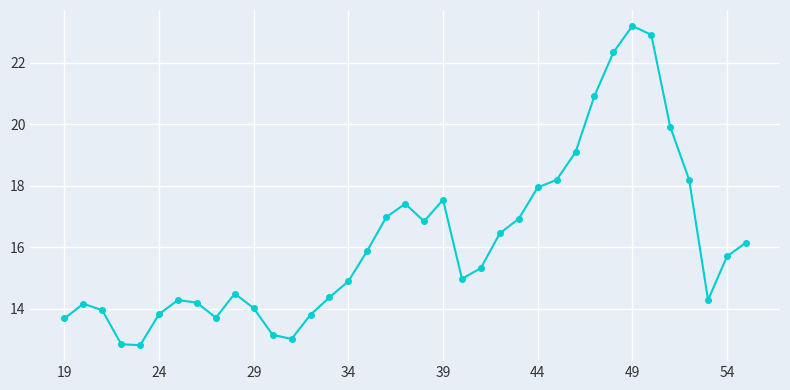

What is the minimum value shown in the chart?

12.8